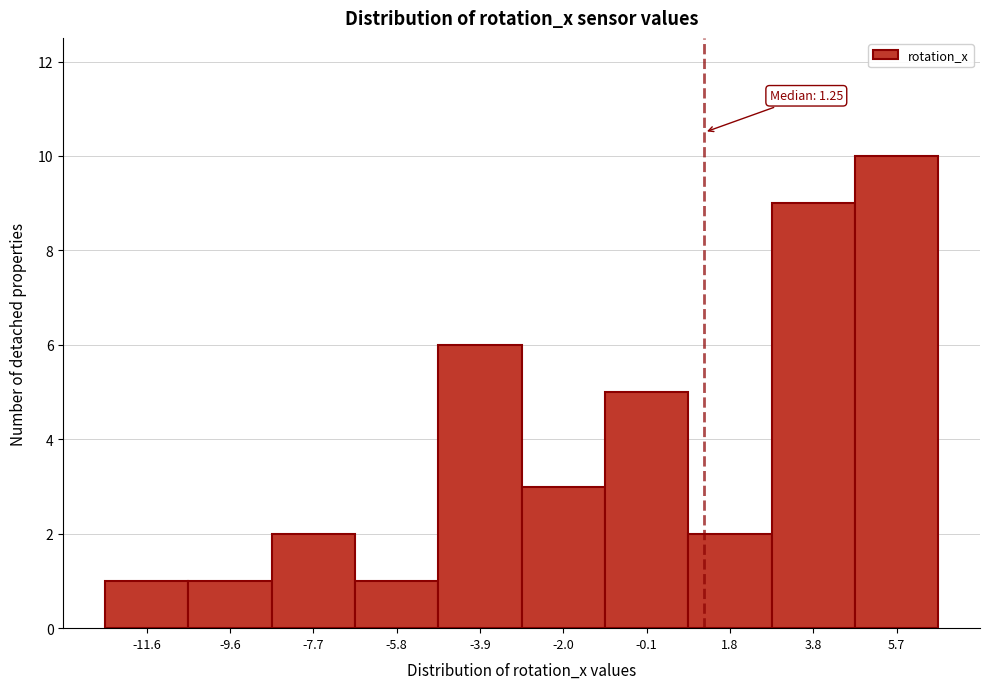

Over which range of the x-axis is the bar tallest?

4.8 to 6.6